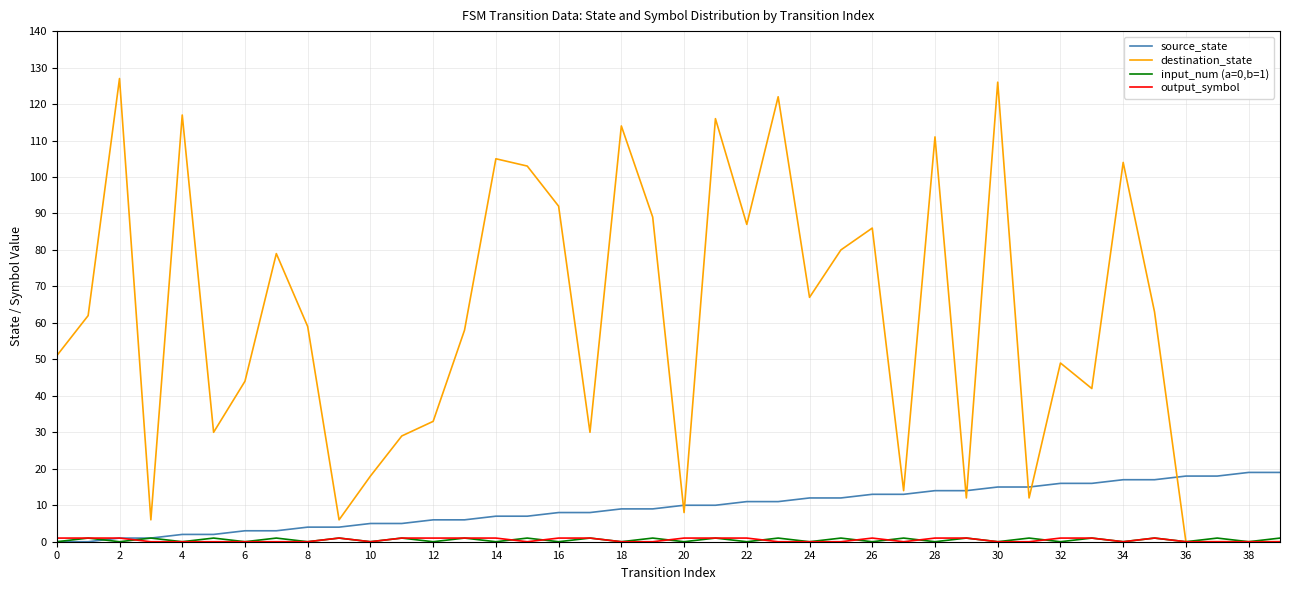

How many values in the destination_state series are below 59?

20